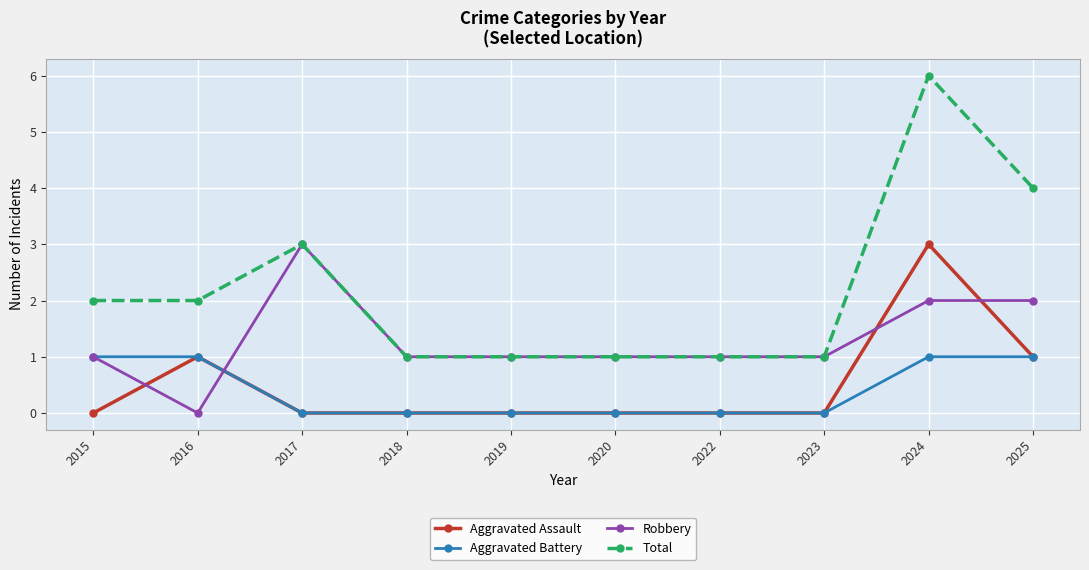

True or false: Total and Aggravated Assault intersect in this chart.

False